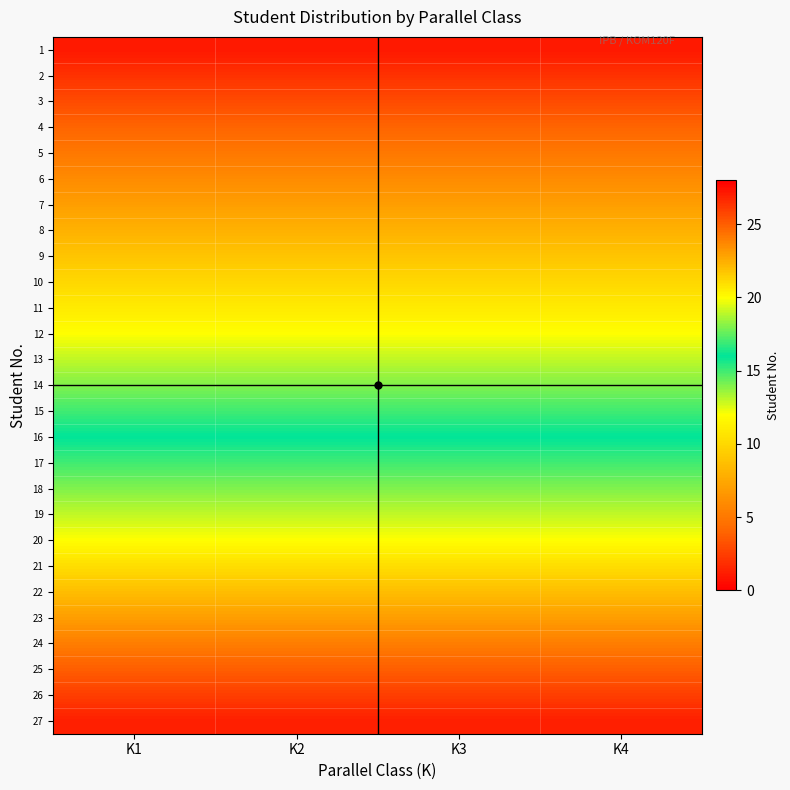

Which category has the highest value across all series?

K1